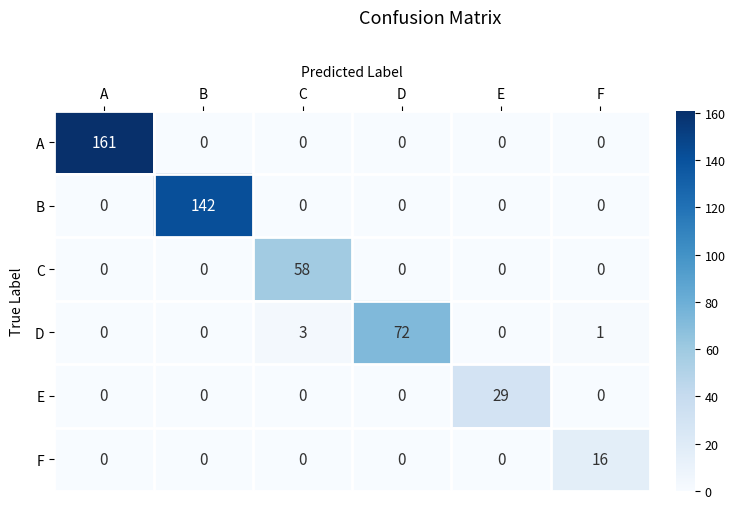

What is the average value of the E series?

5